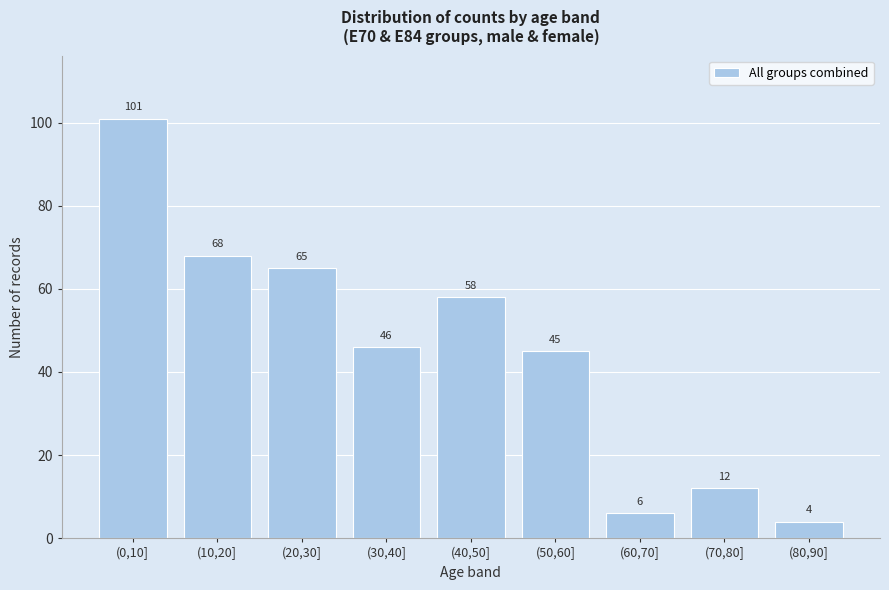

Reading left to right, list all the values displayed in this chart.

101	68	65	46	58	45	6	12	4